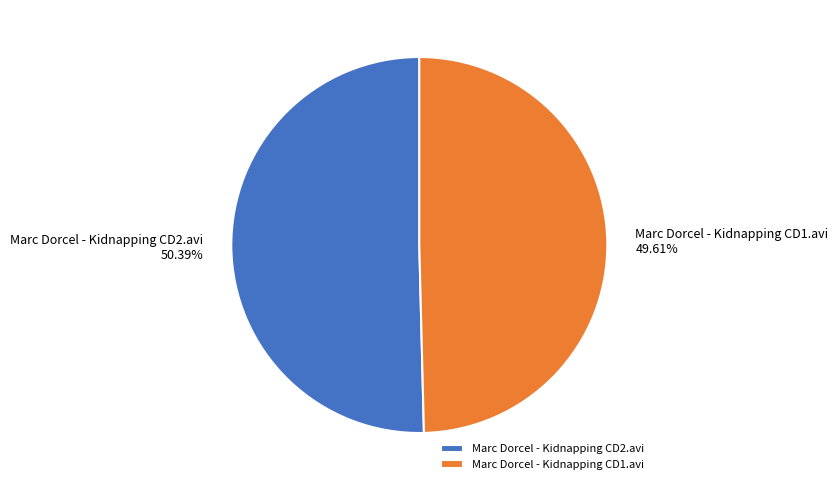

Is it true that Marc Dorcel - Kidnapping CD1.avi is 41% of the pie?

False